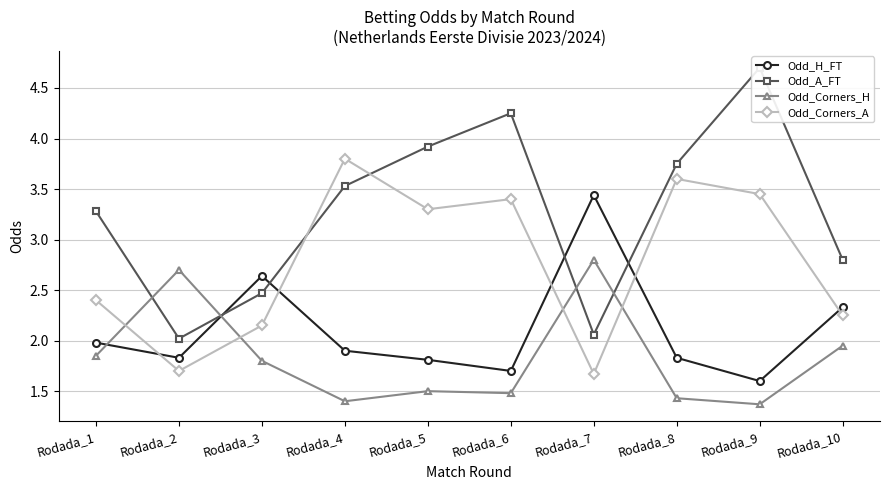

Where is the first local maximum for Odd_A_FT?

Rodada_6